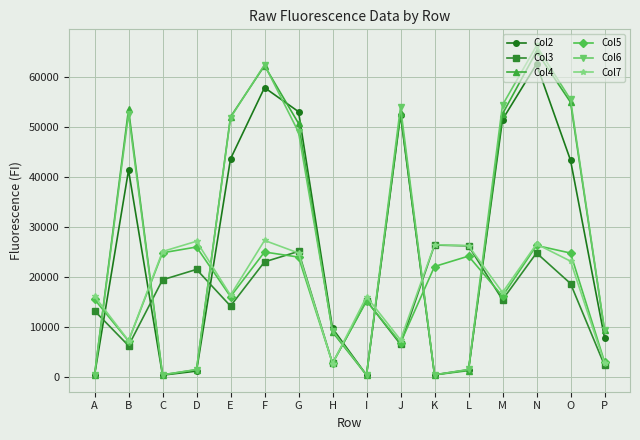

What is the difference between the highest and lowest values at P?

7089